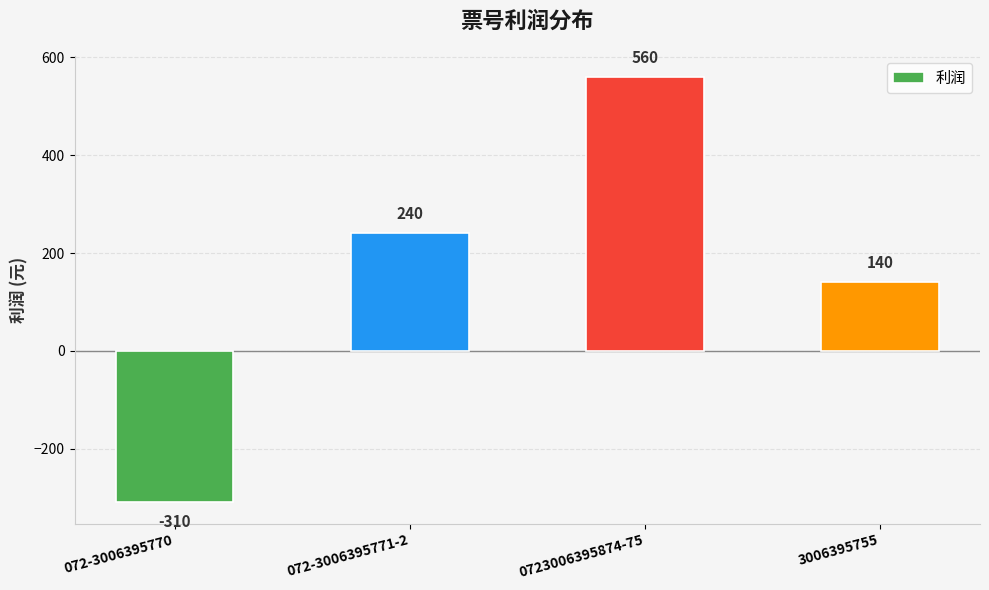

What is the difference between the maximum and minimum values?

870